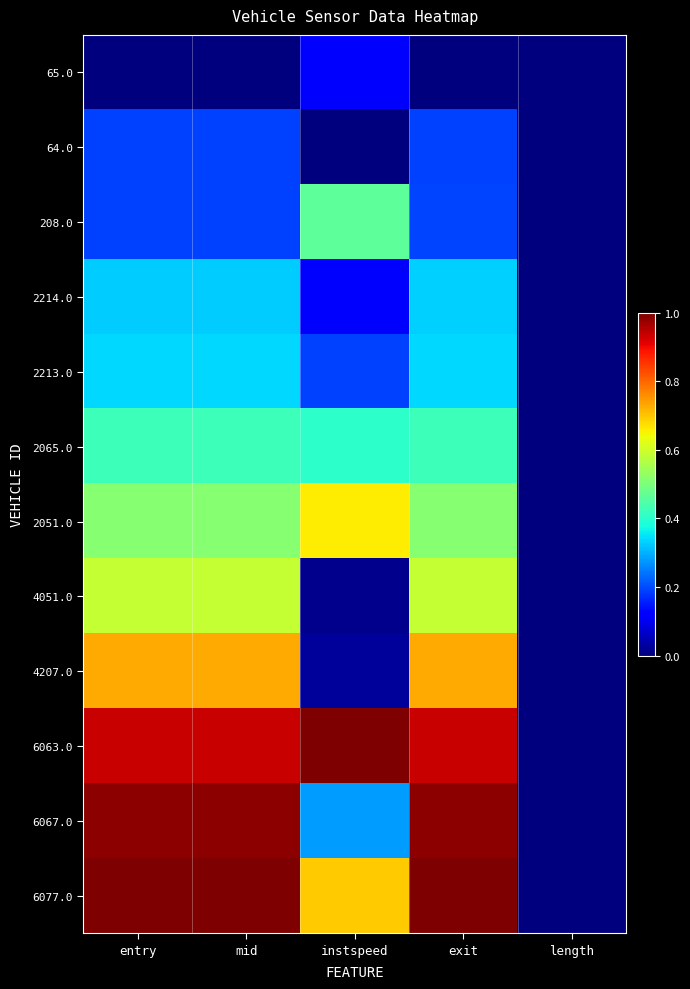

Which series has the widest spread of values?

6063.0